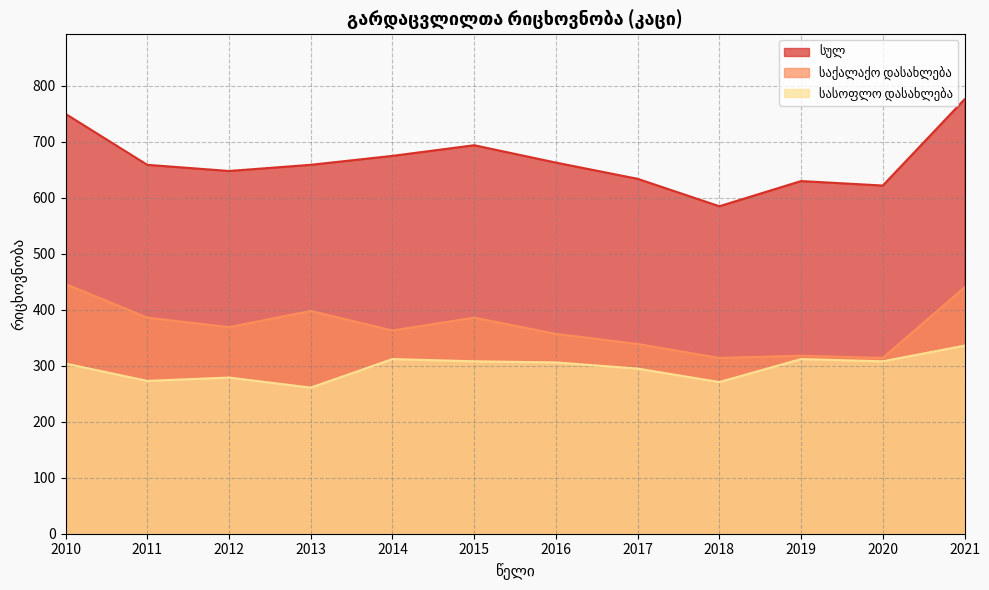

Is the value of სულ at 2013 greater than the value of სასოფლო დასახლება at 2016?

Yes